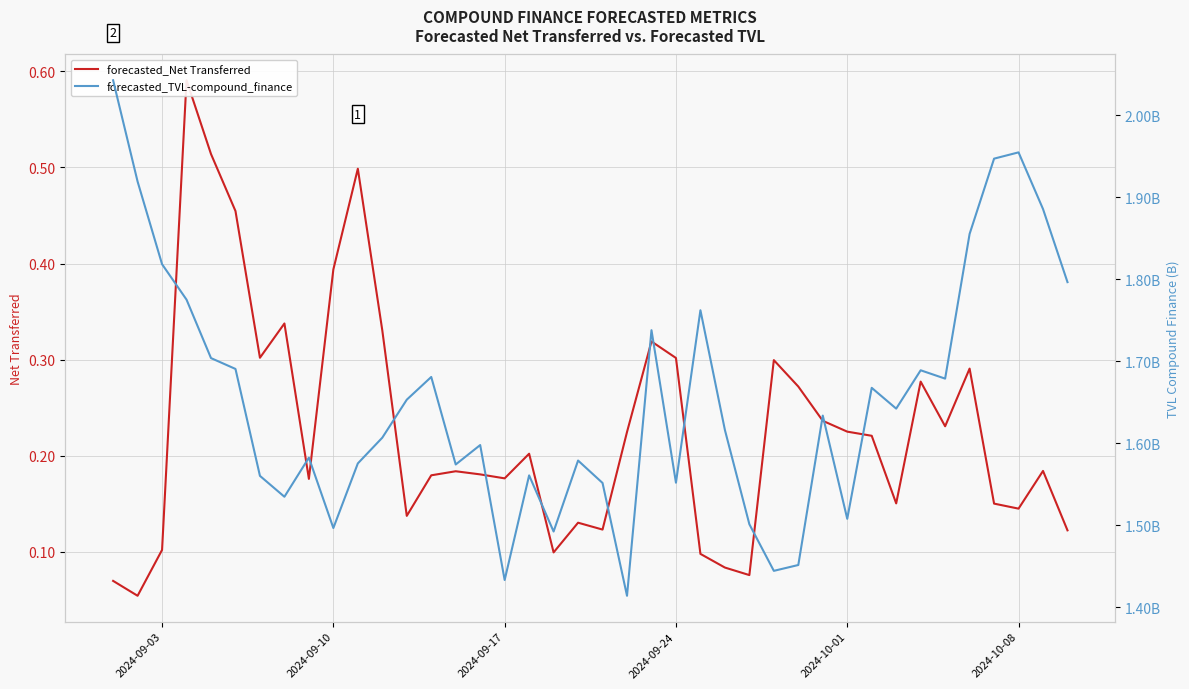

Reading right to left, what are all the values shown in this chart?

forecasted_Net Transferred: 0.1	0.2	0.1	0.2	0.3	0.2	0.3	0.2	0.2	0.2	0.2	0.3	0.3	0.1	0.1	0.1	0.3	0.3	0.2	0.1	0.1	0.1	0.2	0.2	0.2	0.2	0.2	0.1	0.3	0.5	0.4	0.2	0.3	0.3	0.5	0.5	0.6	0.1	0.1	0.1
forecasted_TVL-compound_finance: 1796636828.3	1885747925.8	1954842308.9	1947185031.4	1855405300.5	1679002991.6	1689165743.2	1642433434.7	1667779010.7	1508099108.1	1633946367.7	1451783014.2	1444656459.0	1501485172.4	1616429707.5	1762384331.1	1552134156.9	1738045223.8	1414270796.0	1551795741.3	1579150950.3	1492606740.0	1561044038.9	1433471344.2	1598017243.4	1574334710.6	1681033803.8	1653320411.1	1607011829.9	1575634924.2	1496874248.5	1582647879.5	1534985344.8	1560443095.5	1690811600.3	1704020797.0	1775292161.0	1818493608.3	1919276150.2	2042741959.5